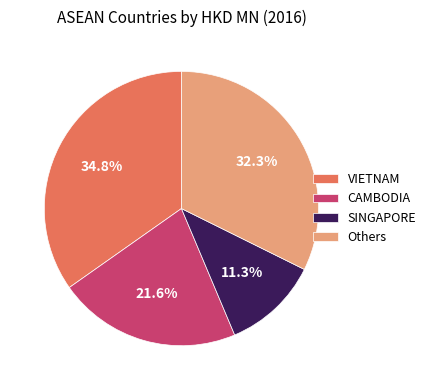

Between VIETNAM and Others, which is larger?

VIETNAM